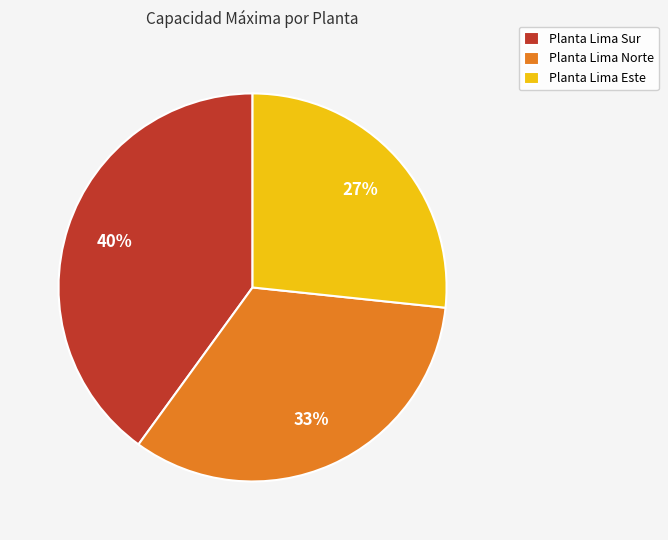

To the nearest percent, what is the difference between the largest and smallest slice percentages?

13%